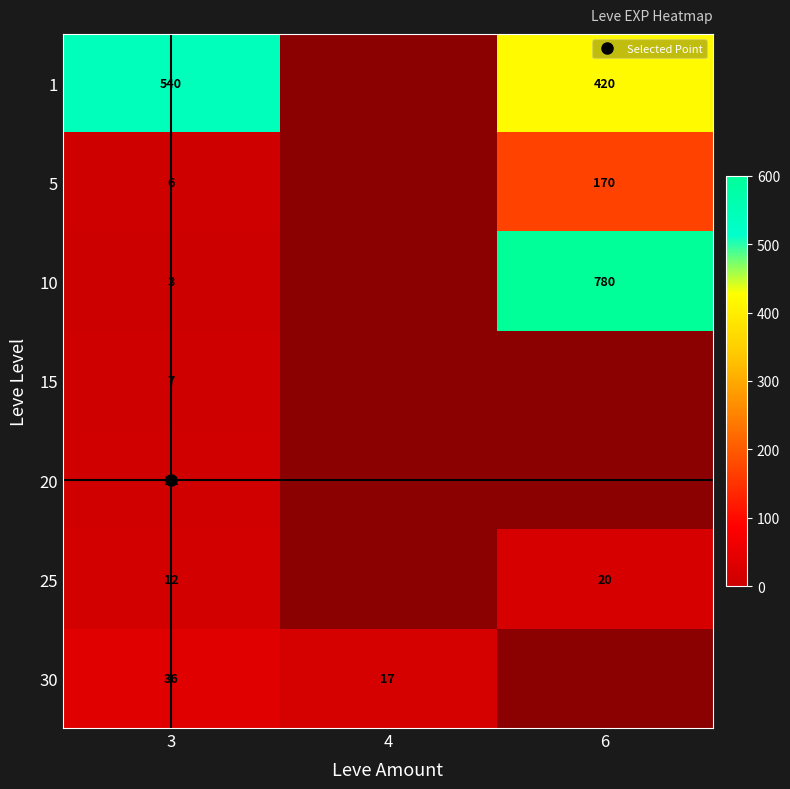

What is the spread (max minus min) of values at 6?

760.0